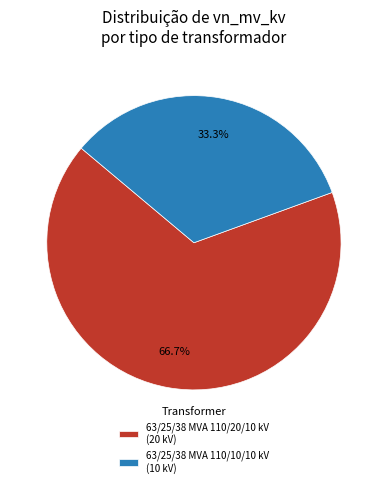

The 63/25/38 MVA 110/10/10 kV slice represents 33% of the pie. True or false?

True